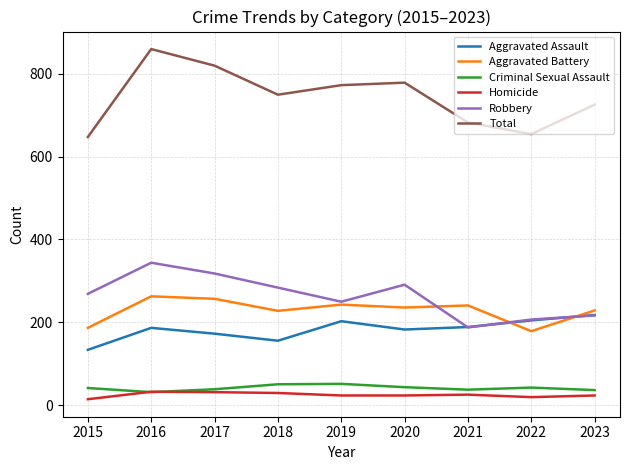

Which series has the largest range (max minus min)?

Total